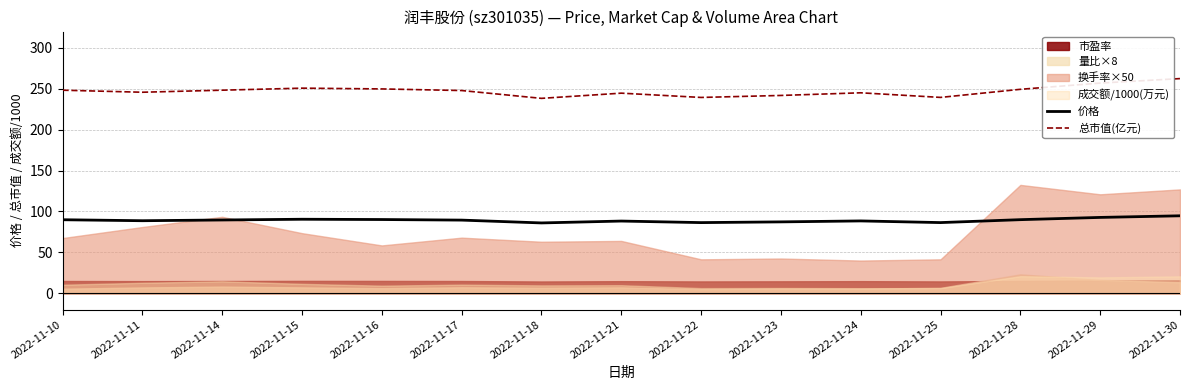

The 总市值(亿元) series shows 81.3 at 2022-11-11. True or false?

False